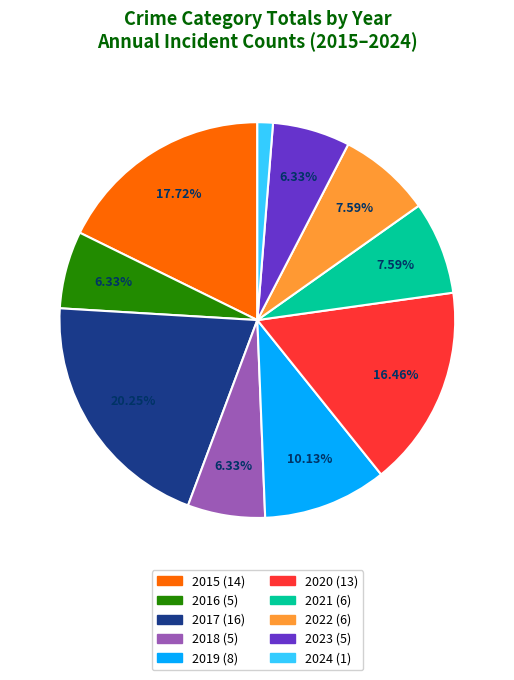

To the nearest percent, what percentage of the pie is 2023?

6%